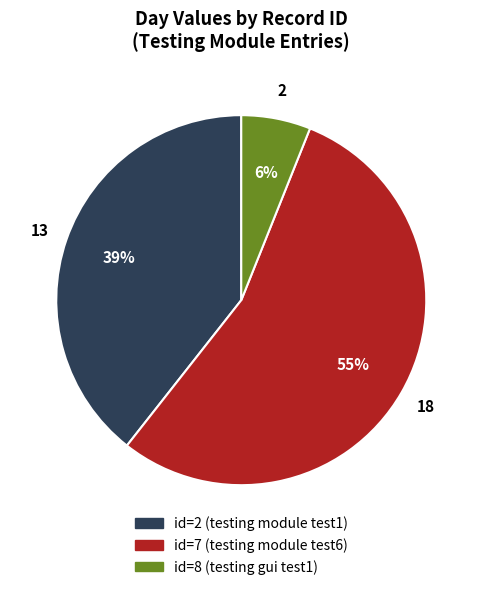

Is the sum of id=2 (testing module test1) and id=8 (testing gui test1) greater than half?

No